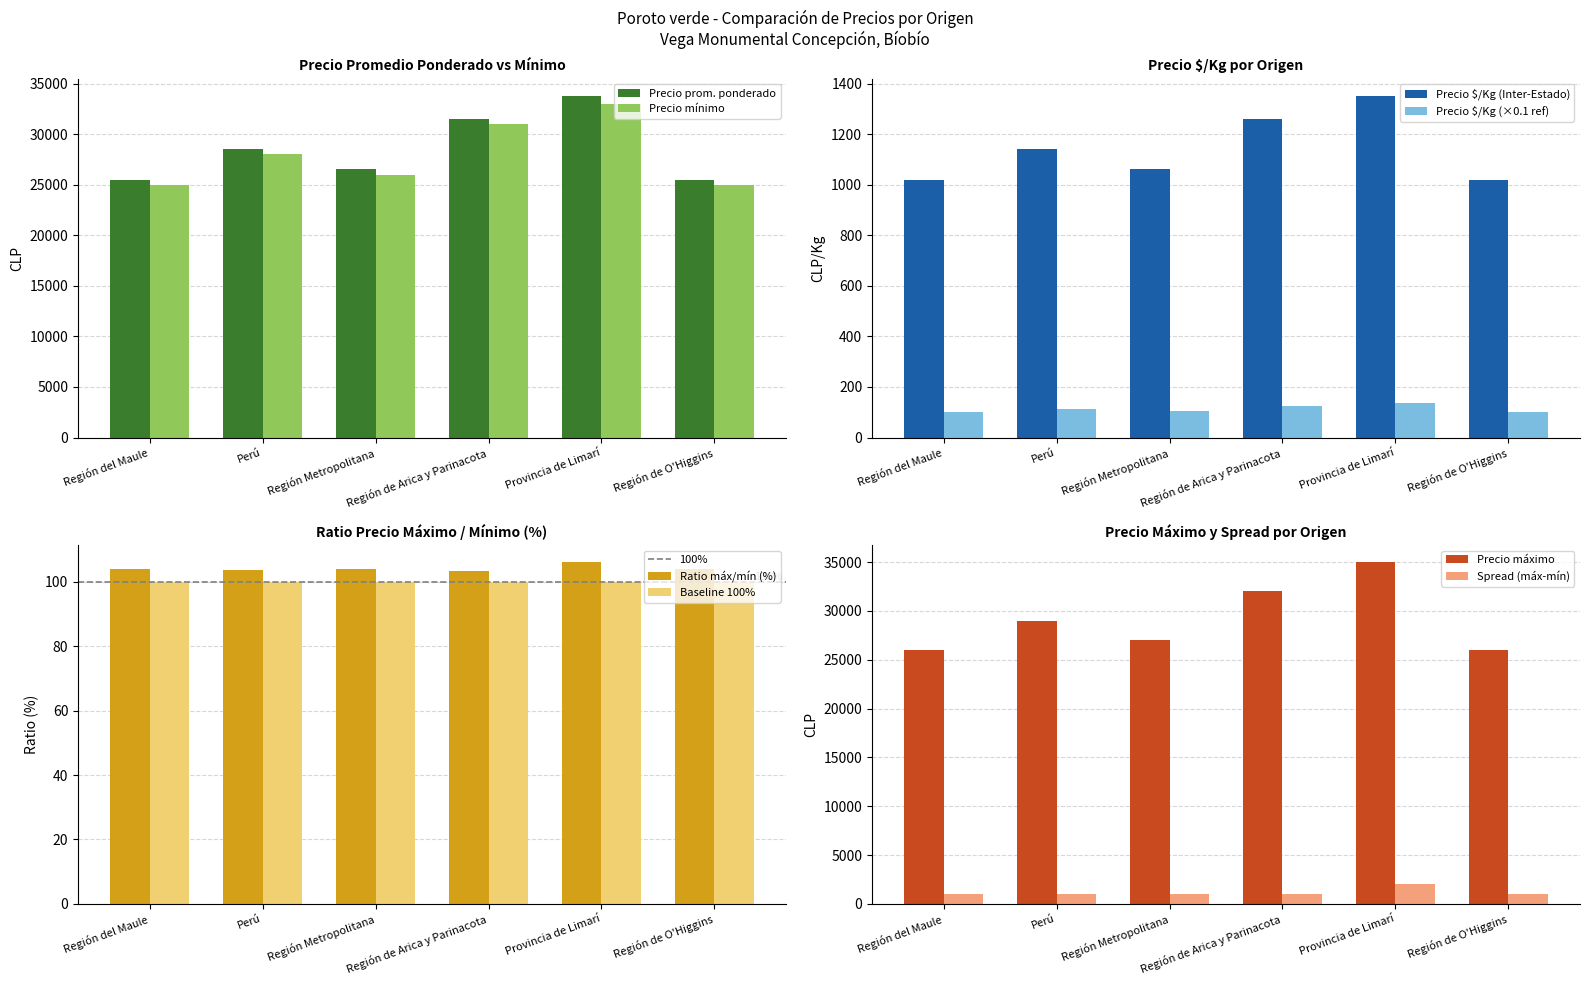

Between Provincia de Limarí and Región de Arica y Parinacota, which is larger?

Provincia de Limarí